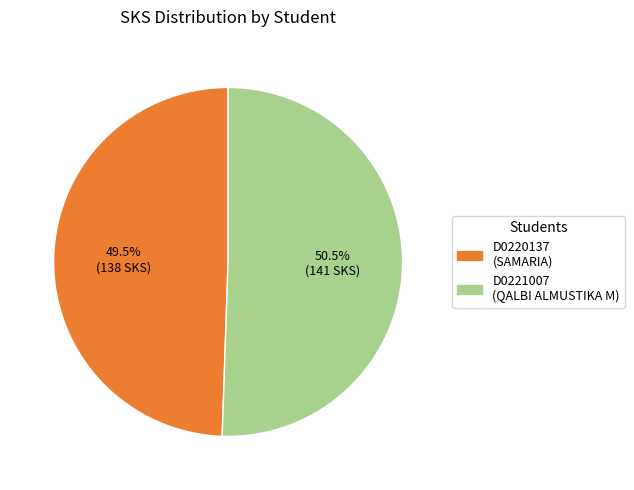

To the nearest percent, what is the difference between the D0221007 and D0220137 slice percentages?

1%